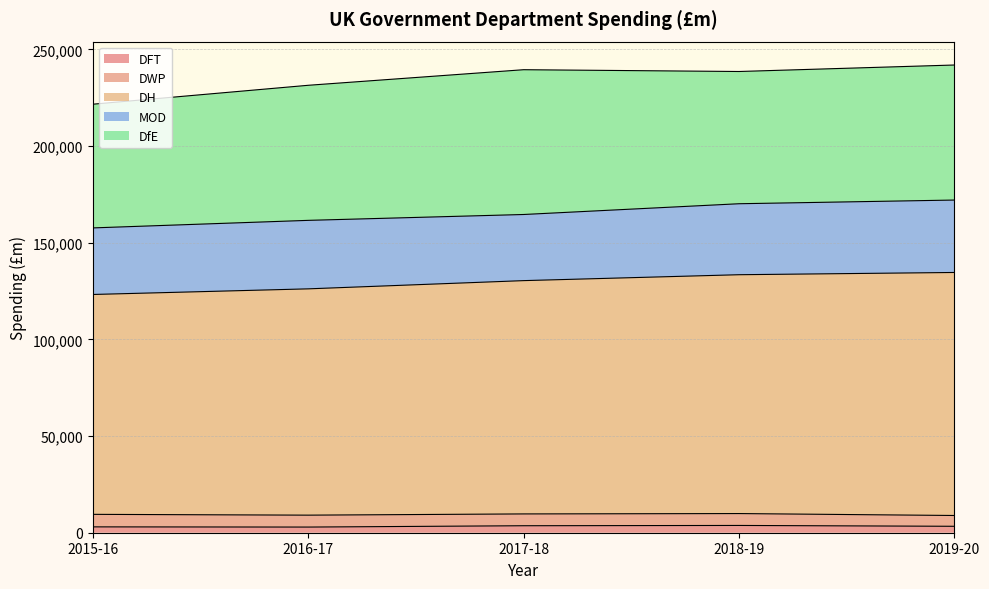

Rank the series by their maximum value, from lowest to highest.

DFT, DWP, MOD, DfE, DH